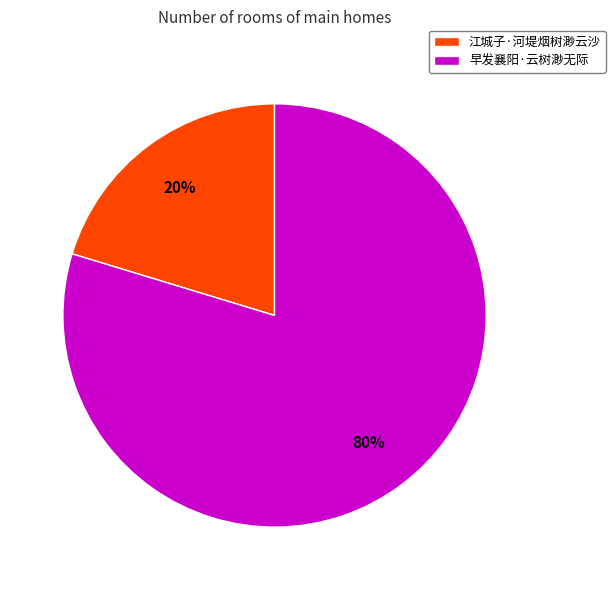

Which category accounts for the majority?

早发襄阳·云树渺无际